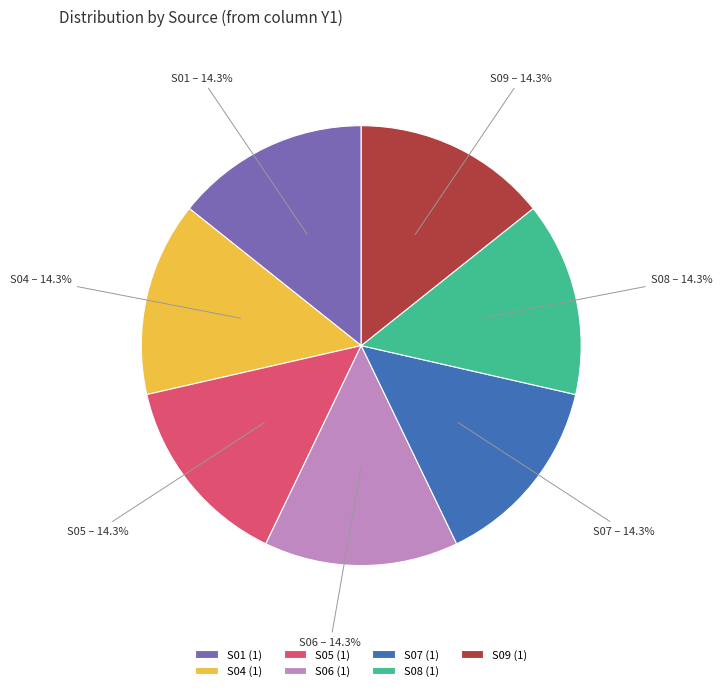

Does any single category account for the majority?

No